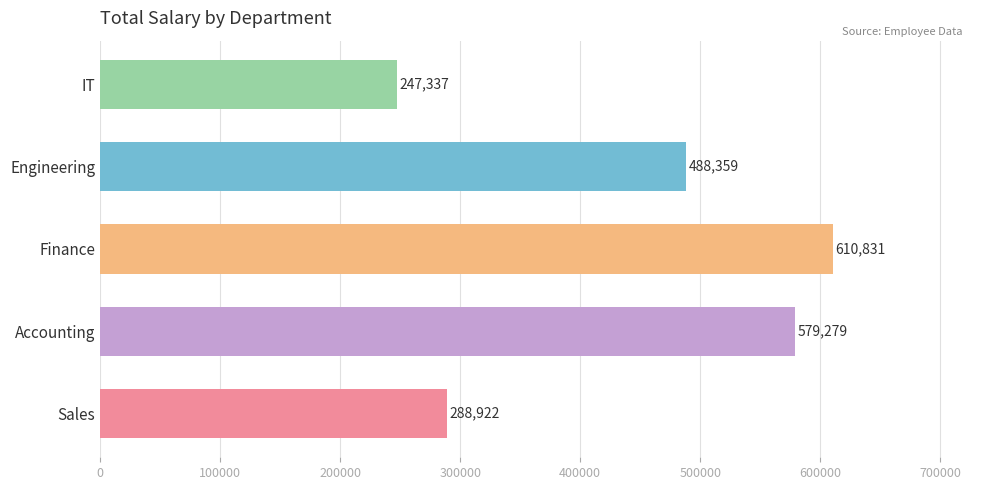

Rank the categories by value from lowest to highest.

IT, Sales, Engineering, Accounting, Finance